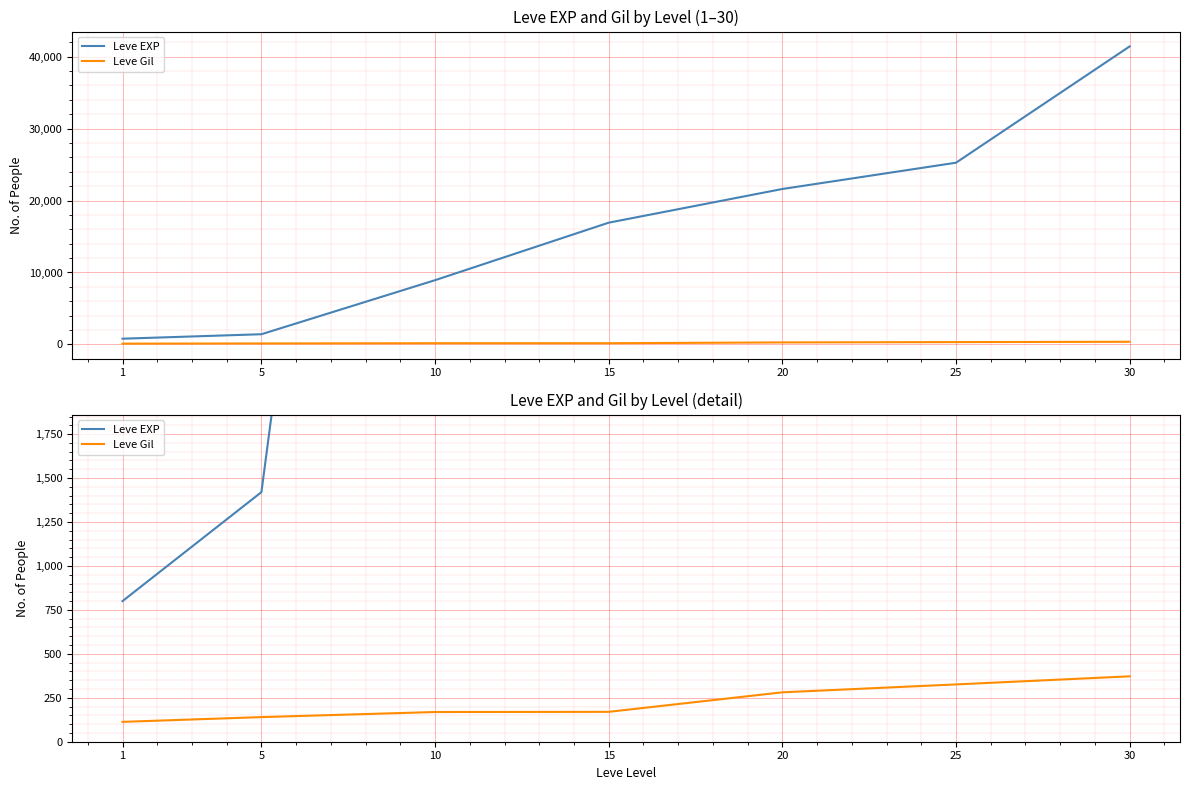

Which has a higher value, 10 or 25?

25